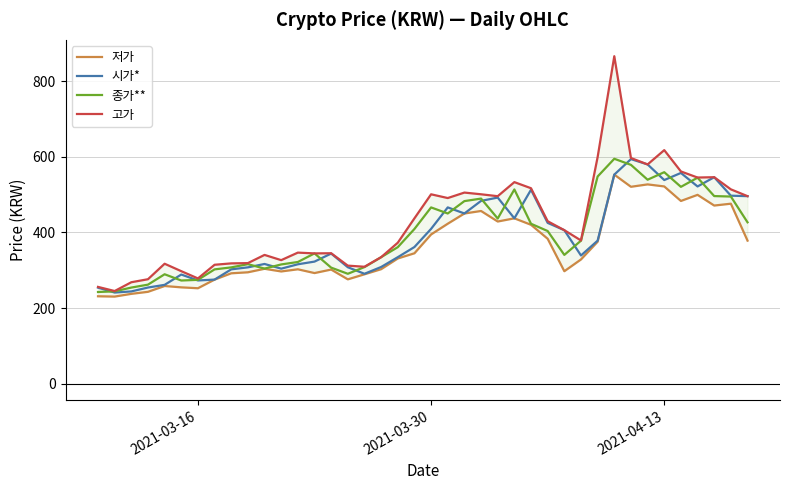

In 종가**, how many points are higher than both neighbors (excluding endpoints)?

9